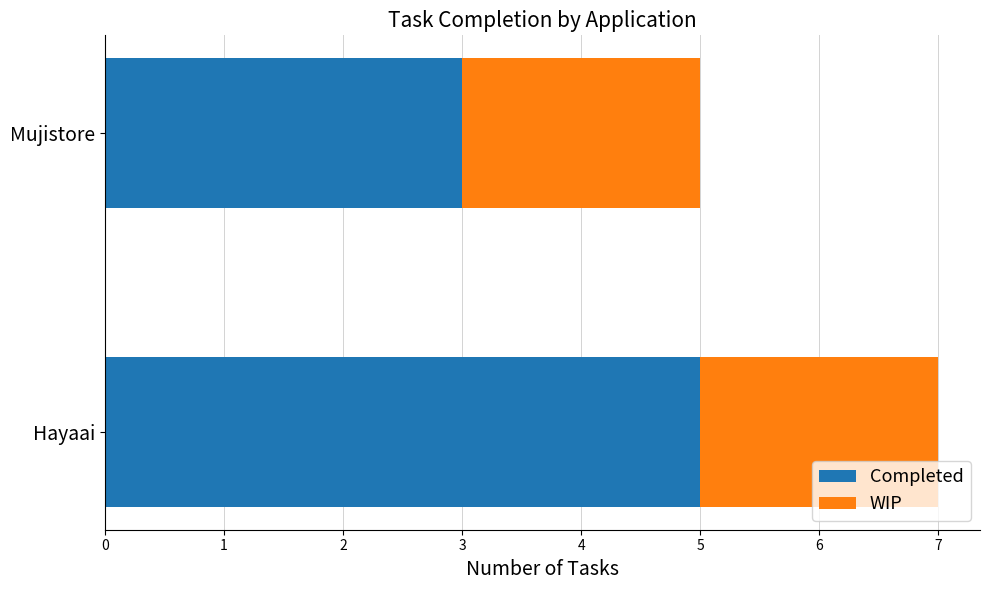

What are all the series names shown in the legend?

Completed, WIP